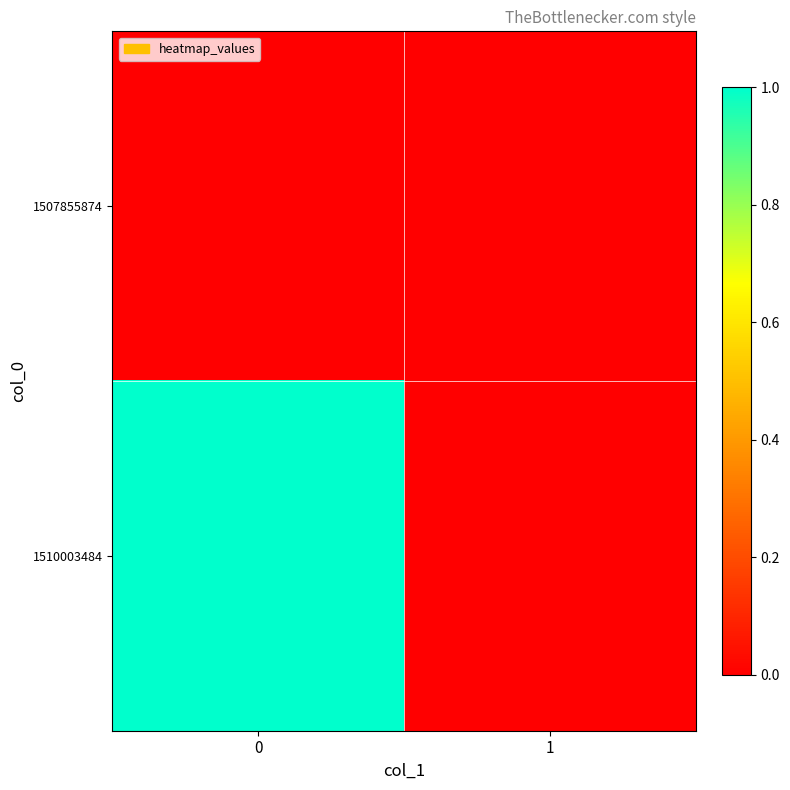

Reading right to left, extract all data points from this chart.

1507855874: 1=0	0=0
1510003484: 1=0	0=1